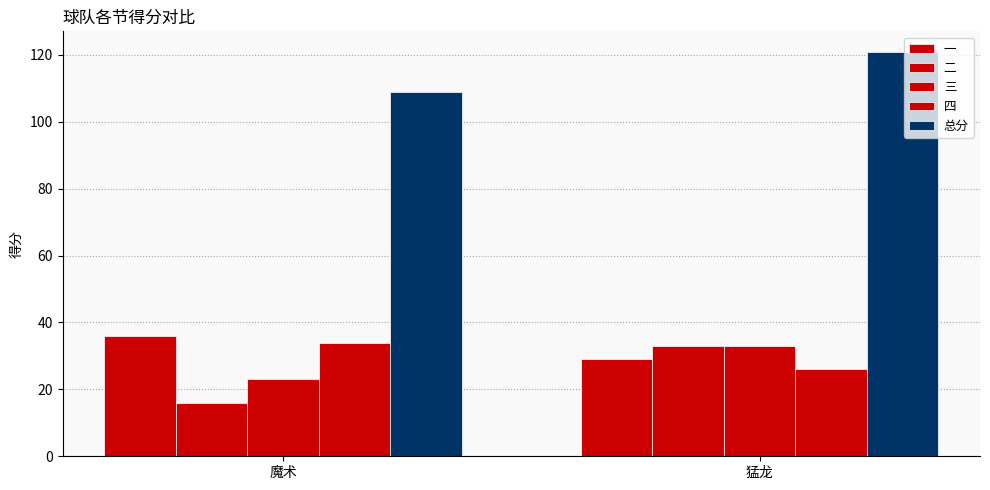

How many 一 values are between 29 and 36?

2